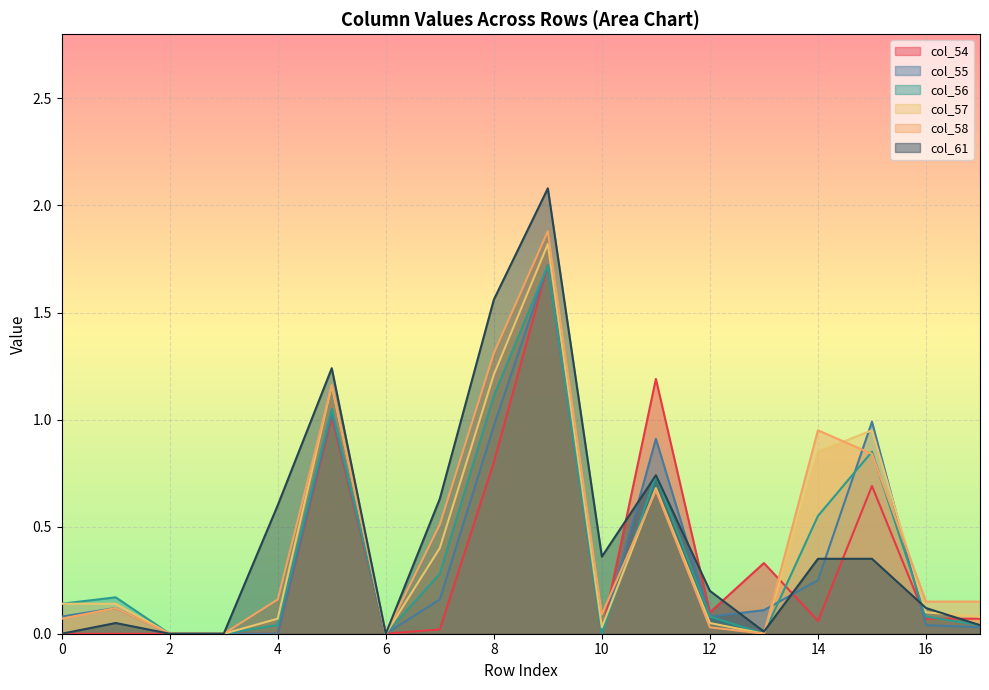

True or false: col_55 has a value of 0.4 at 8.

False